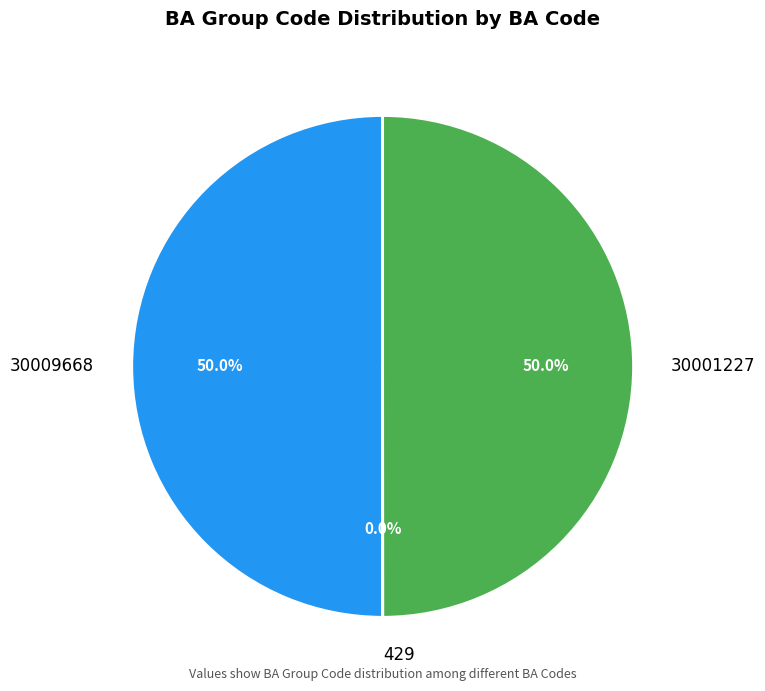

What is the ratio of the value at 30009668 to the value at 30001227?

1.0